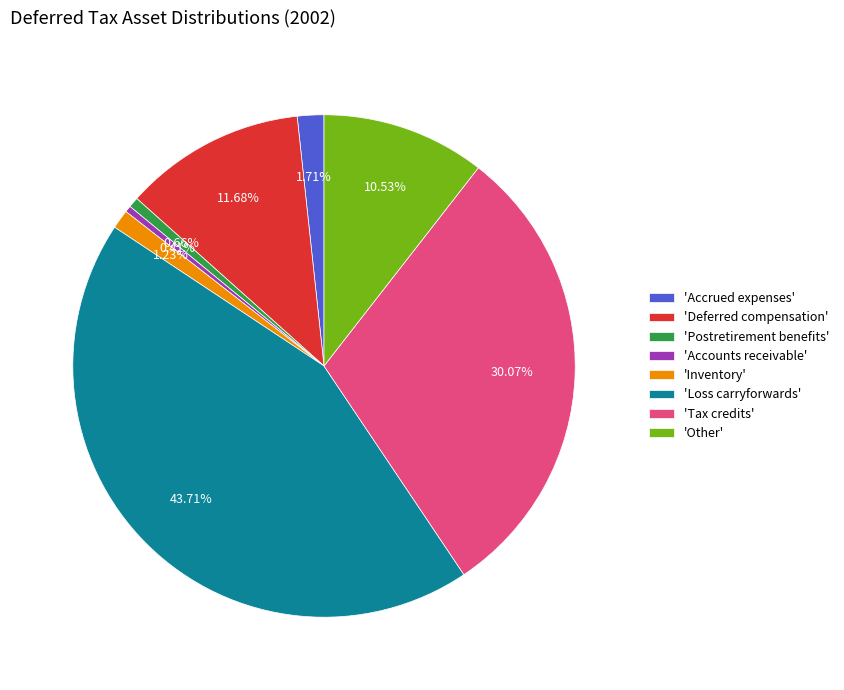

Between 'Accounts receivable' and 'Accrued expenses', which is larger?

'Accrued expenses'